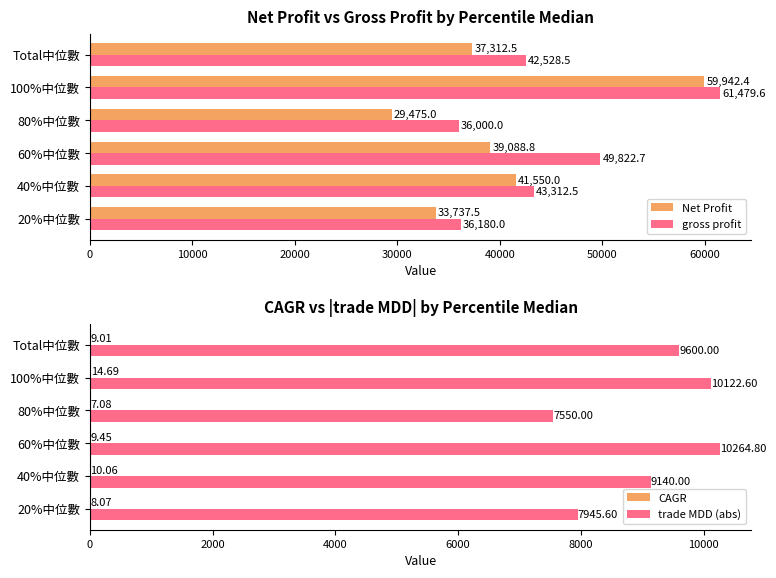

Which series has the largest range (max minus min)?

Net Profit